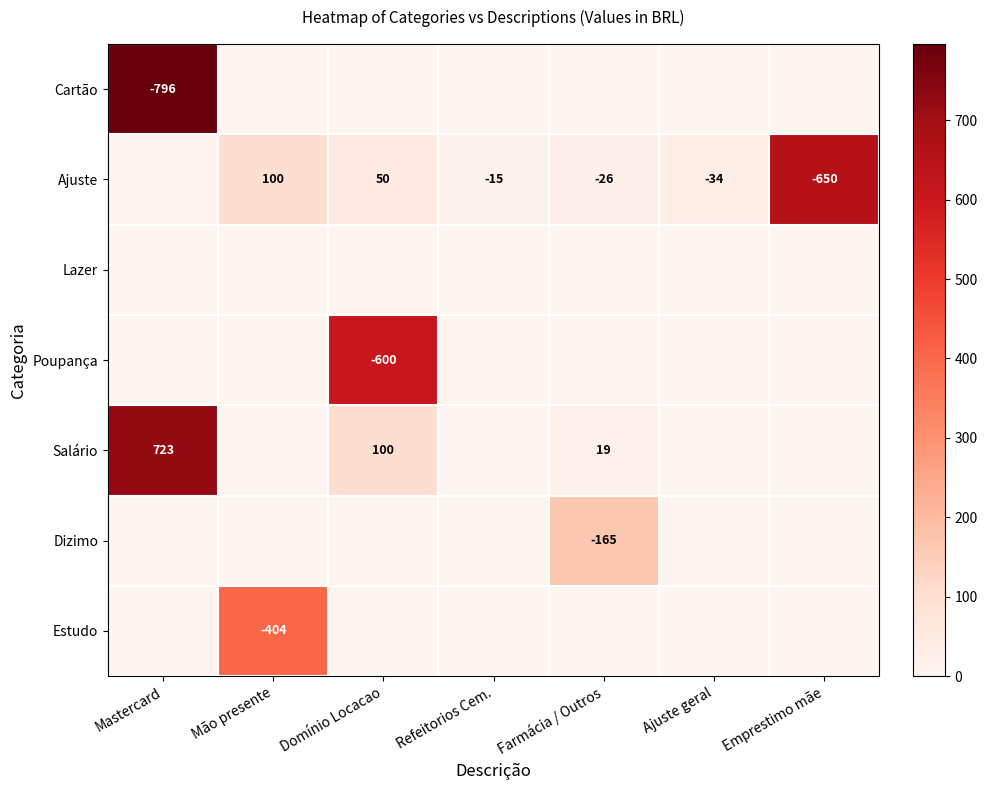

Which has a higher value, Ajuste geral or Emprestimo mãe?

Ajuste geral